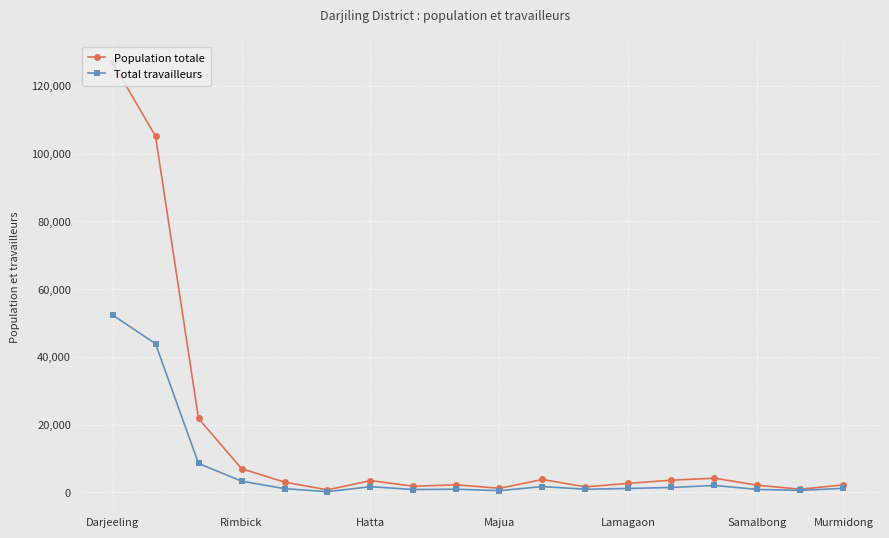

List the series in order of their peak value, lowest first.

Total travailleurs, Population totale